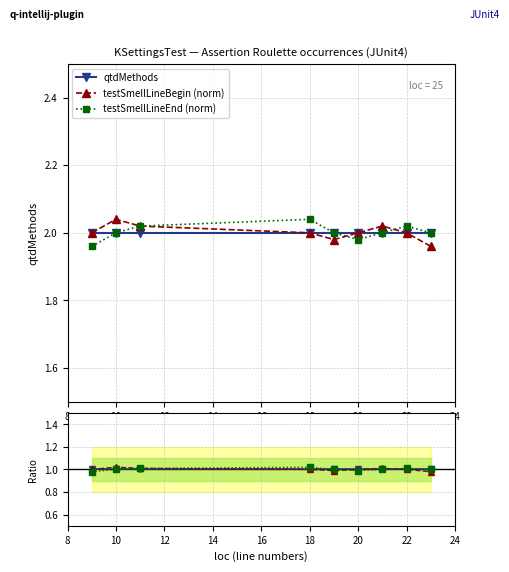

At which category does testSmellLineBegin (norm) reach its first local peak?

10